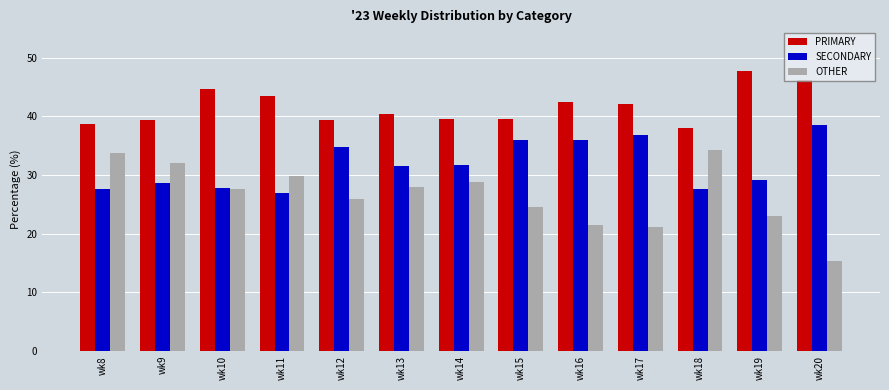

Is the value of SECONDARY at wk14 greater than the value of PRIMARY at wk15?

No